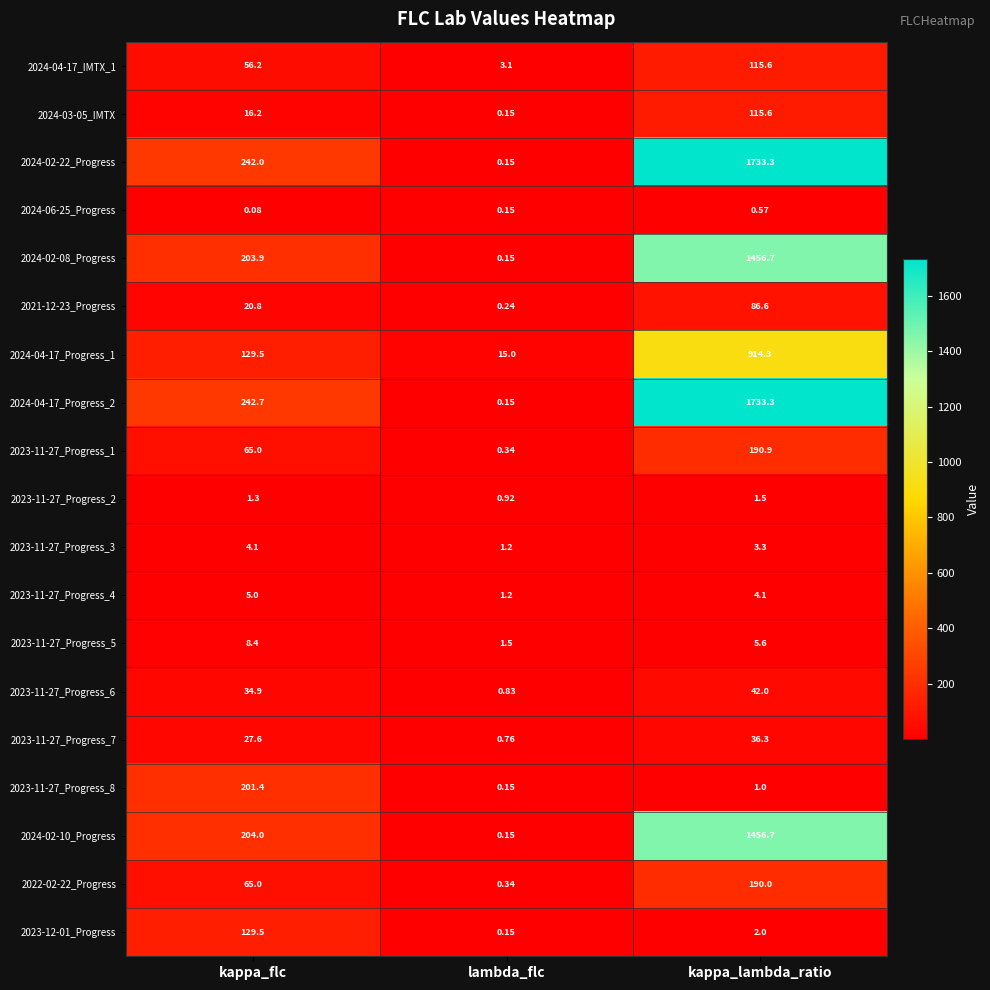

How many categories are shown in the chart?

3